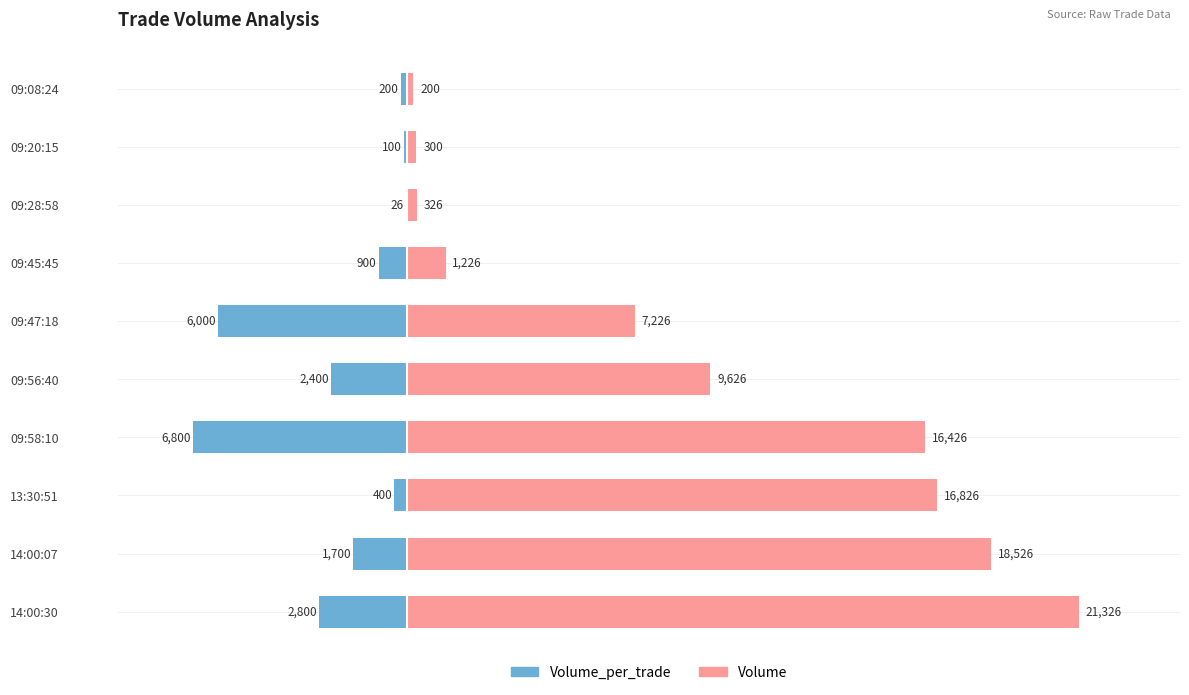

How many groups of bars are there?

10